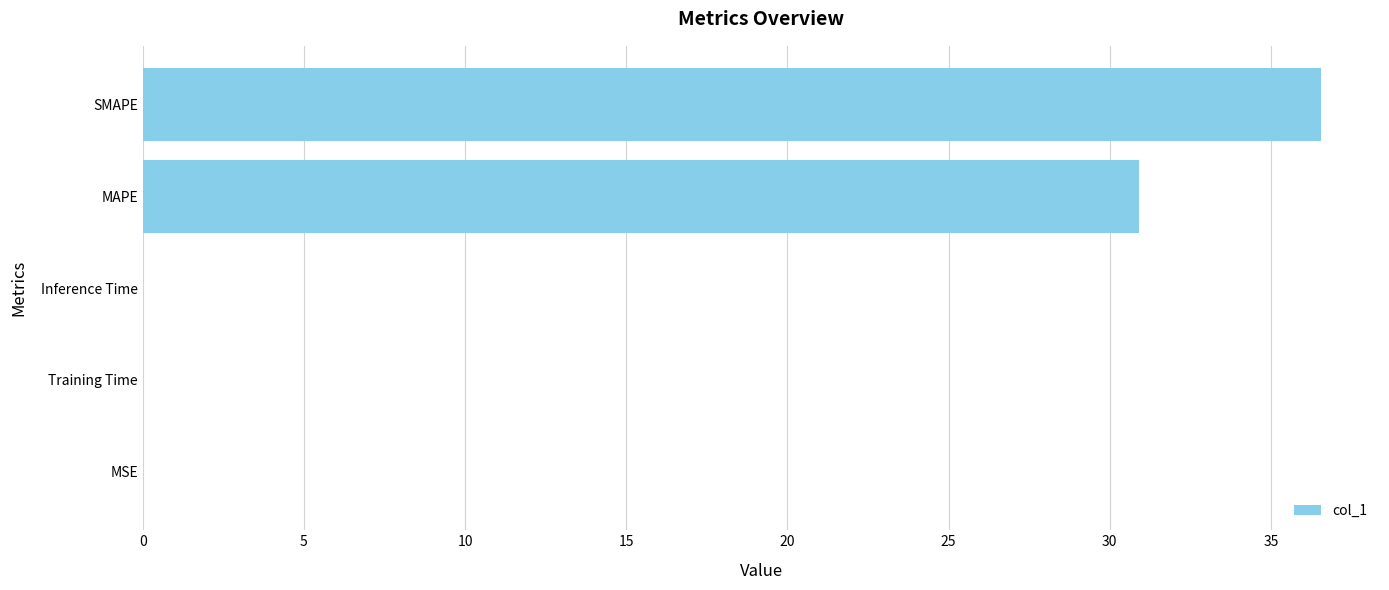

What is the sum of all values?

67.5